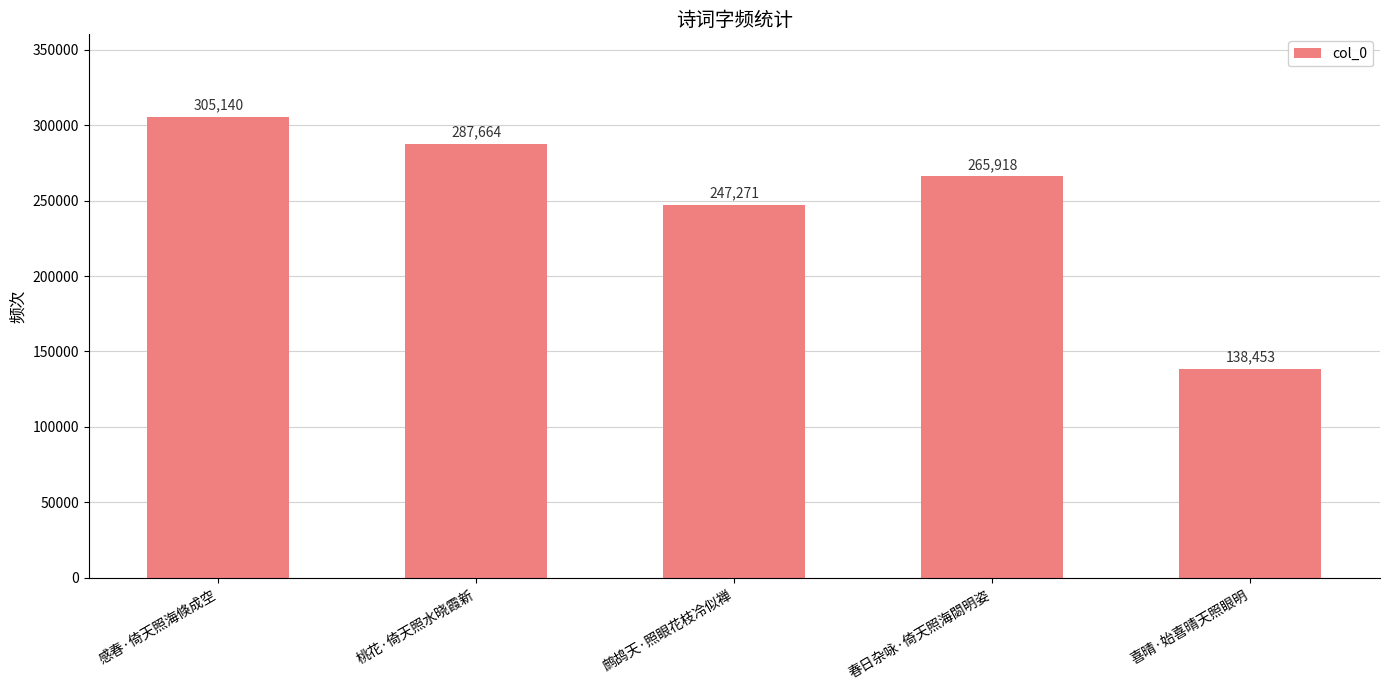

List the labels in order of value, largest first.

感春·倚天照海倏成空, 桃花·倚天照水晓霞新, 春日杂咏·倚天照海閟明姿, 鹧鸪天·照眼花枝冷似禅, 喜晴·始喜晴天照眼明